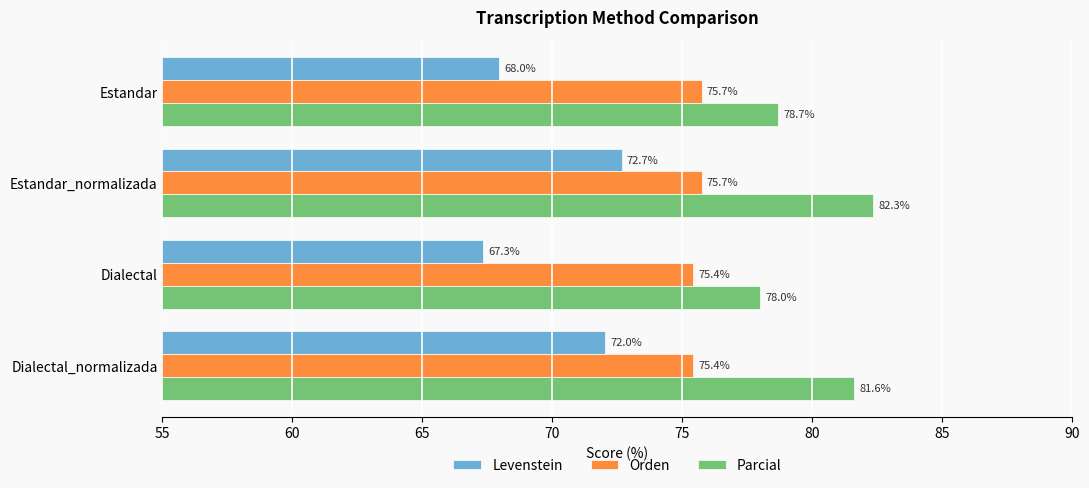

Which series has the largest range (max minus min)?

Levenstein